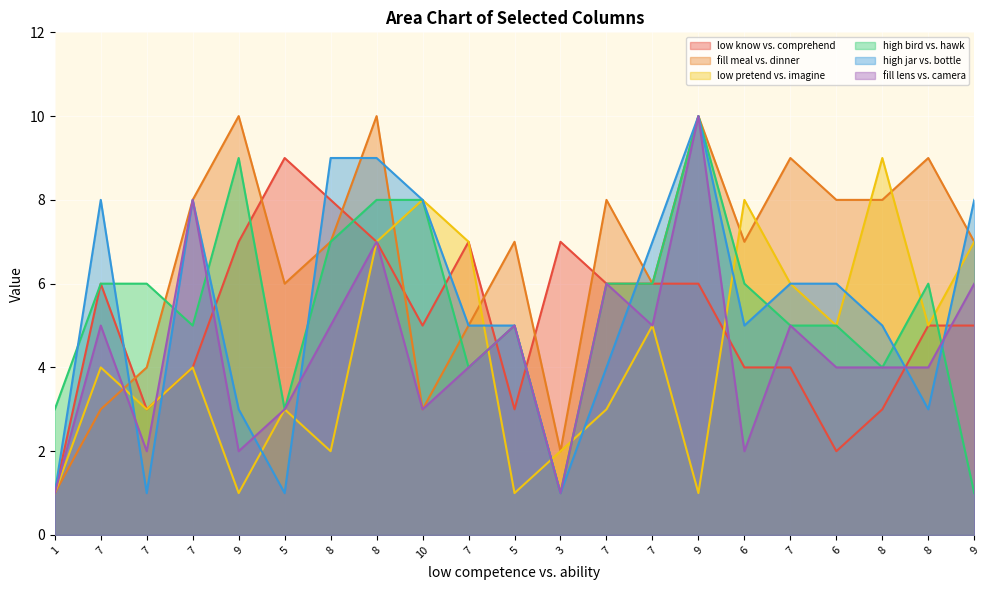

Is it true that high jar vs. bottle equals 5 at 8?

True